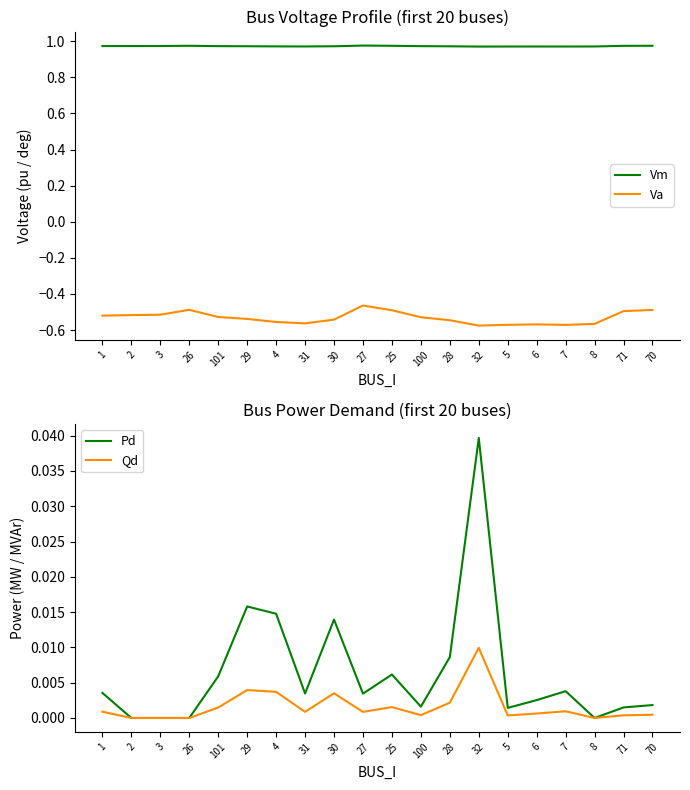

List the series in order of their peak value, lowest first.

Va, Qd, Pd, Vm